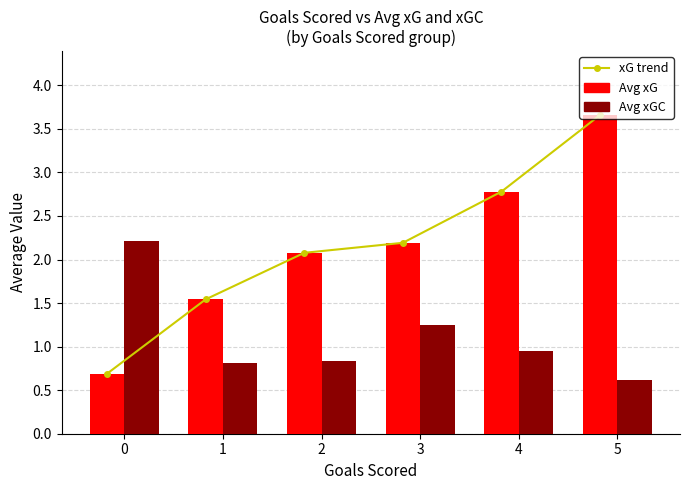

Between 1 and 5, which is larger?

5